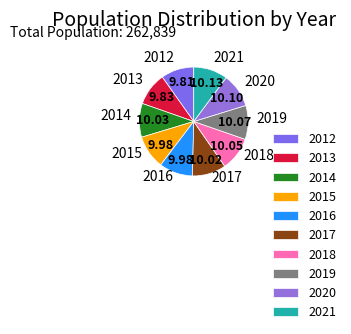

Is the sum of 2019 and 2015 greater than half?

No